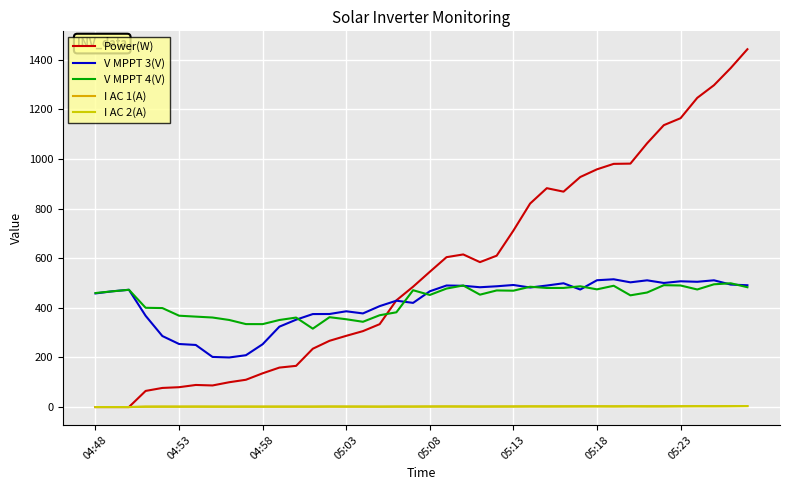

At how many categories does at least one series exceed 1056?

7